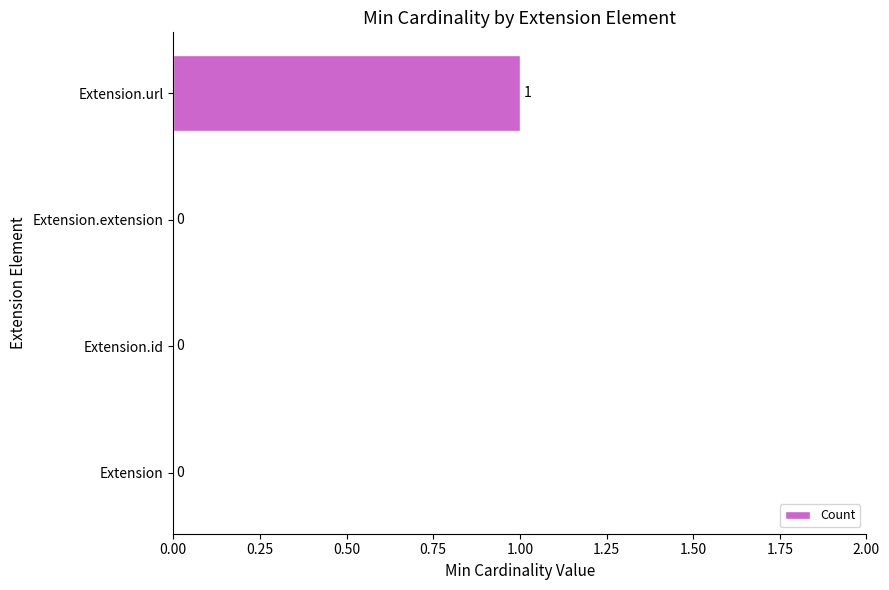

Reading bottom to top, transcribe all the data shown in this chart.

Extension=0	Extension.id=0	Extension.extension=0	Extension.url=1